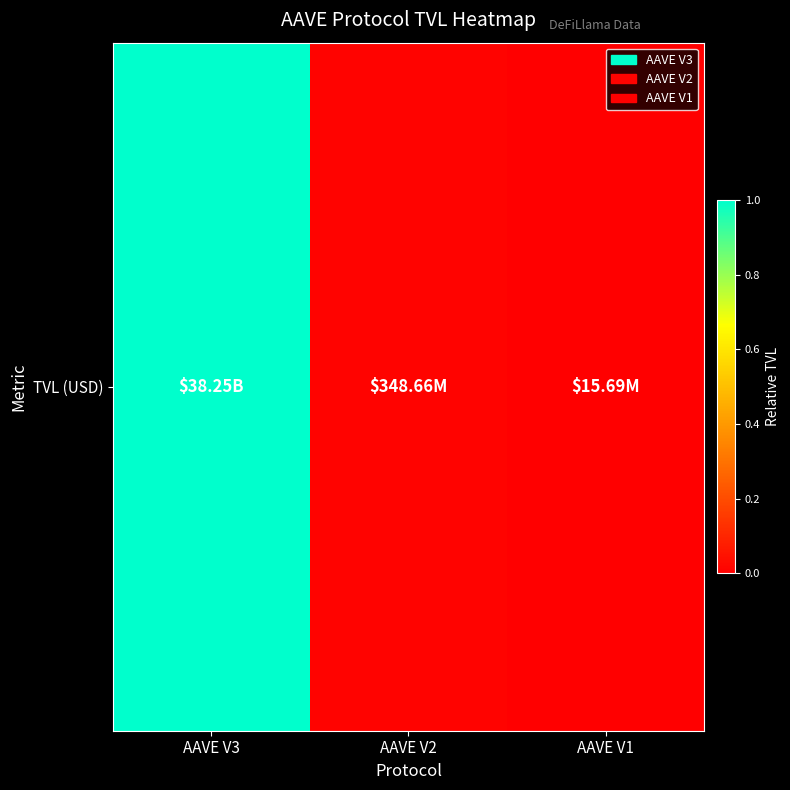

What is the difference between the maximum and minimum values?

1.0